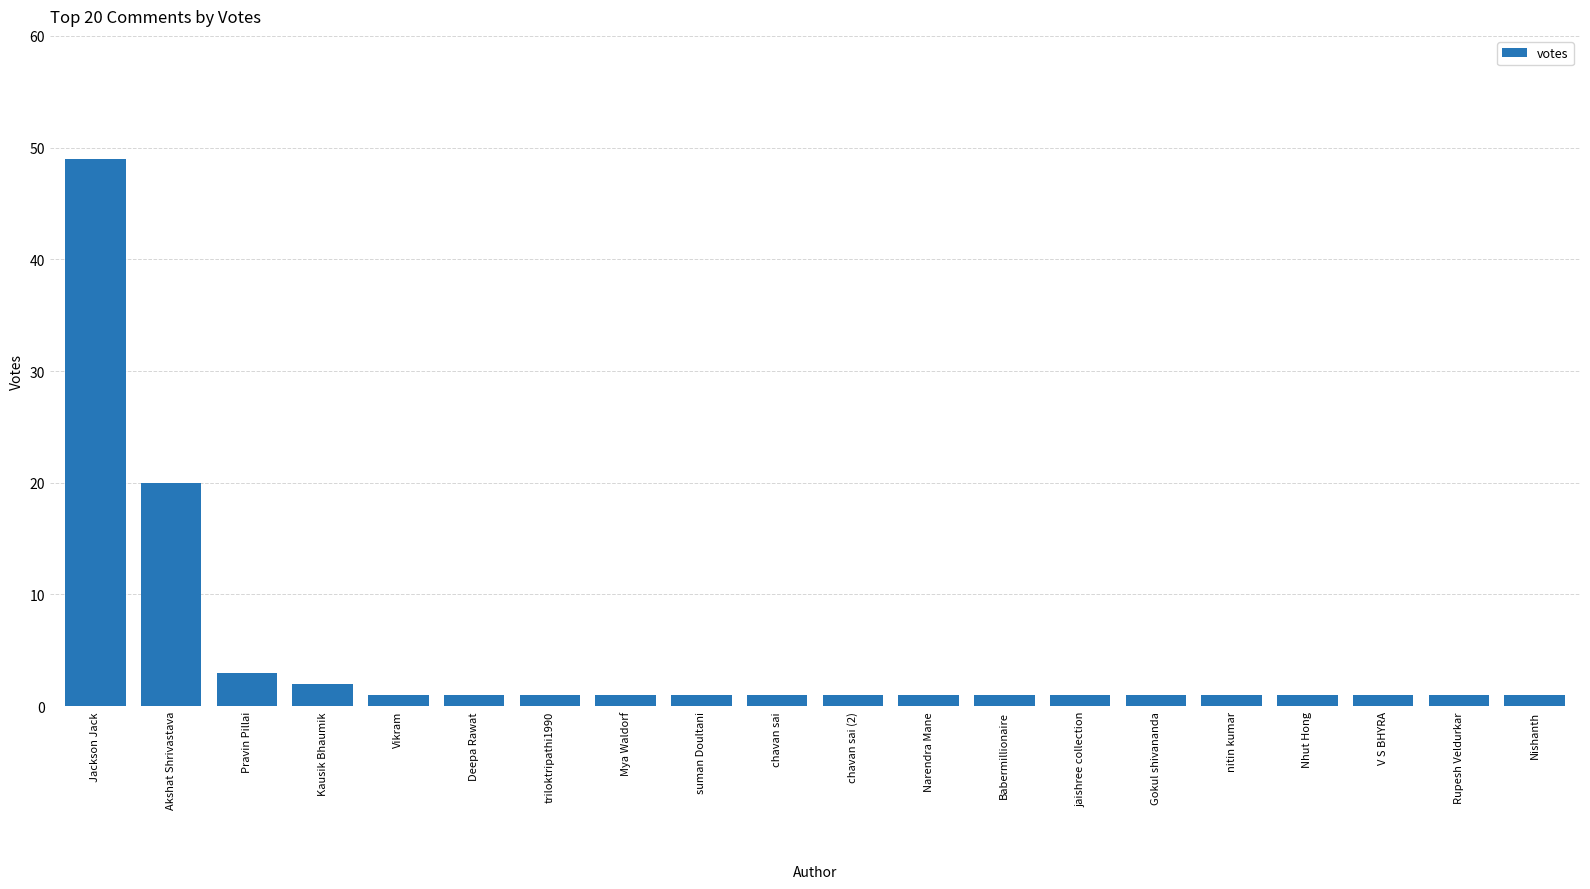

What is the greatest value displayed?

49